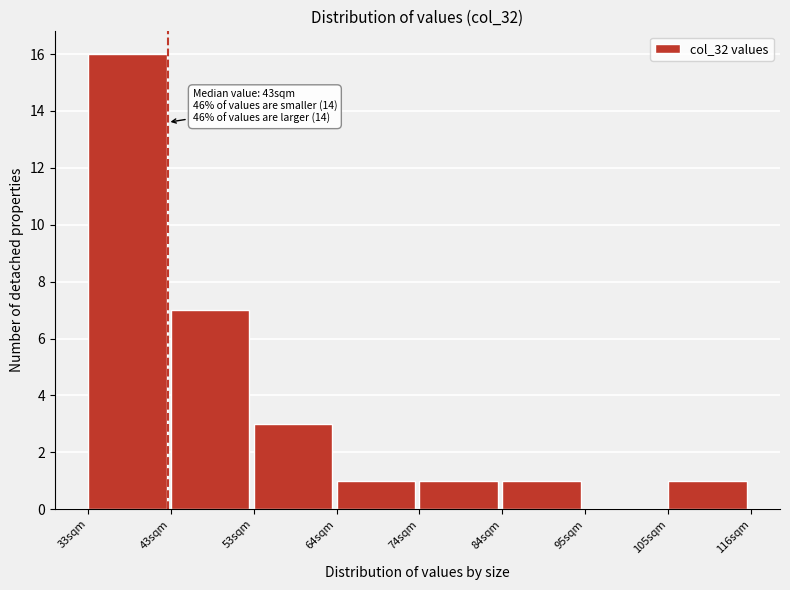

Which range on the x-axis has the tallest bar?

34 to 44